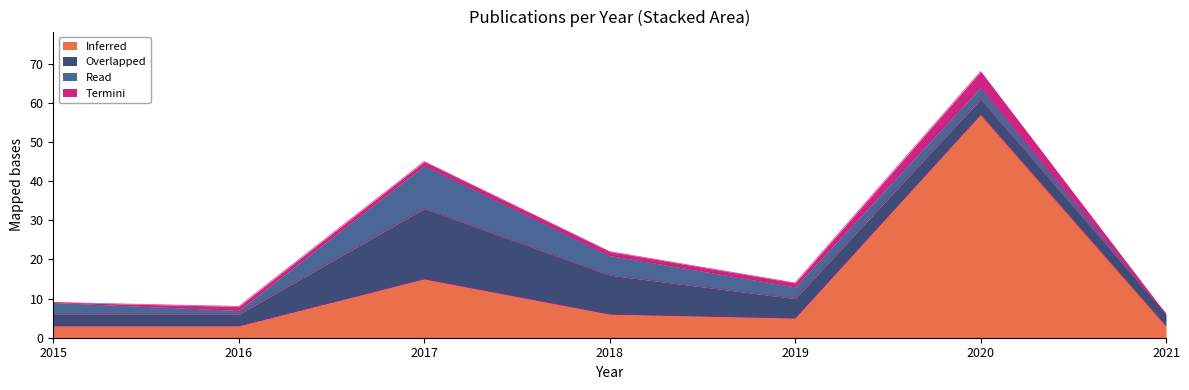

Which series has the largest total across all categories?

Inferred